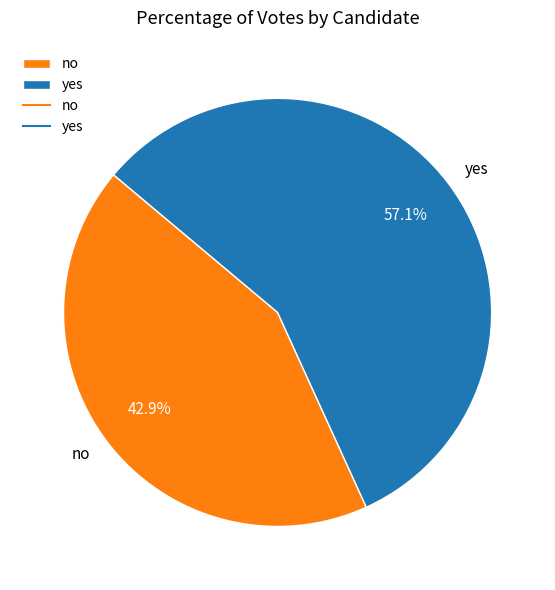

Between yes and no, which is larger?

yes